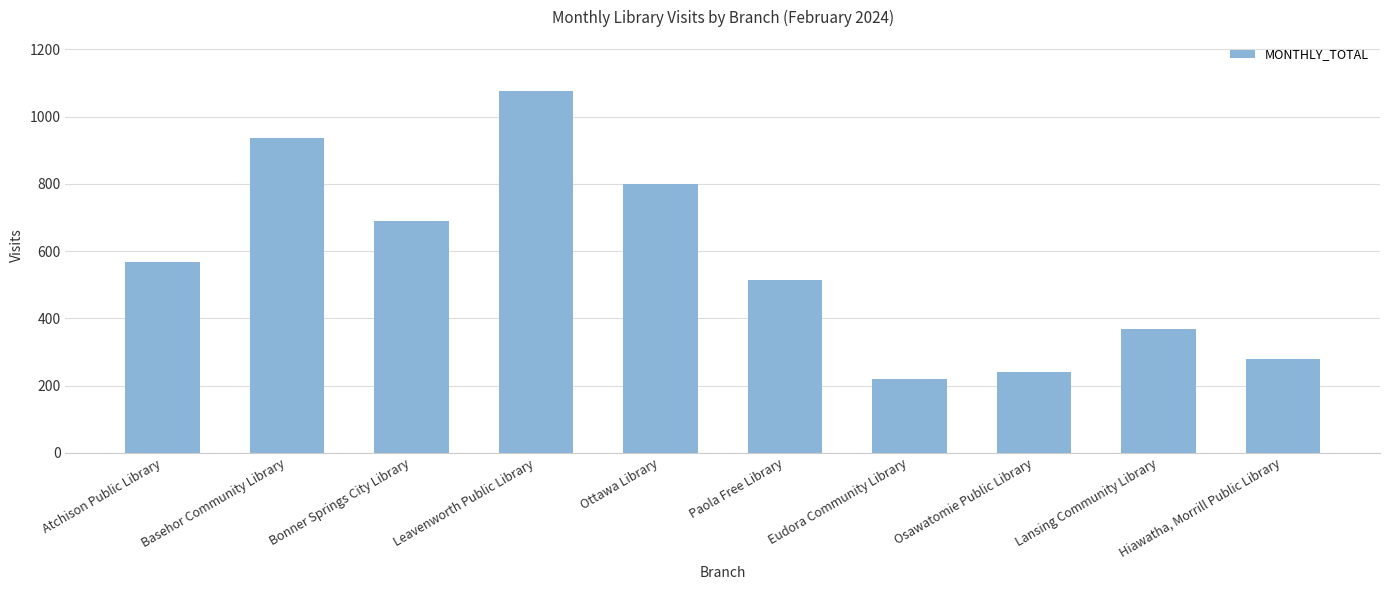

List the labels in order of value, smallest first.

Eudora Community Library, Osawatomie Public Library, Hiawatha, Morrill Public Library, Lansing Community Library, Paola Free Library, Atchison Public Library, Bonner Springs City Library, Ottawa Library, Basehor Community Library, Leavenworth Public Library